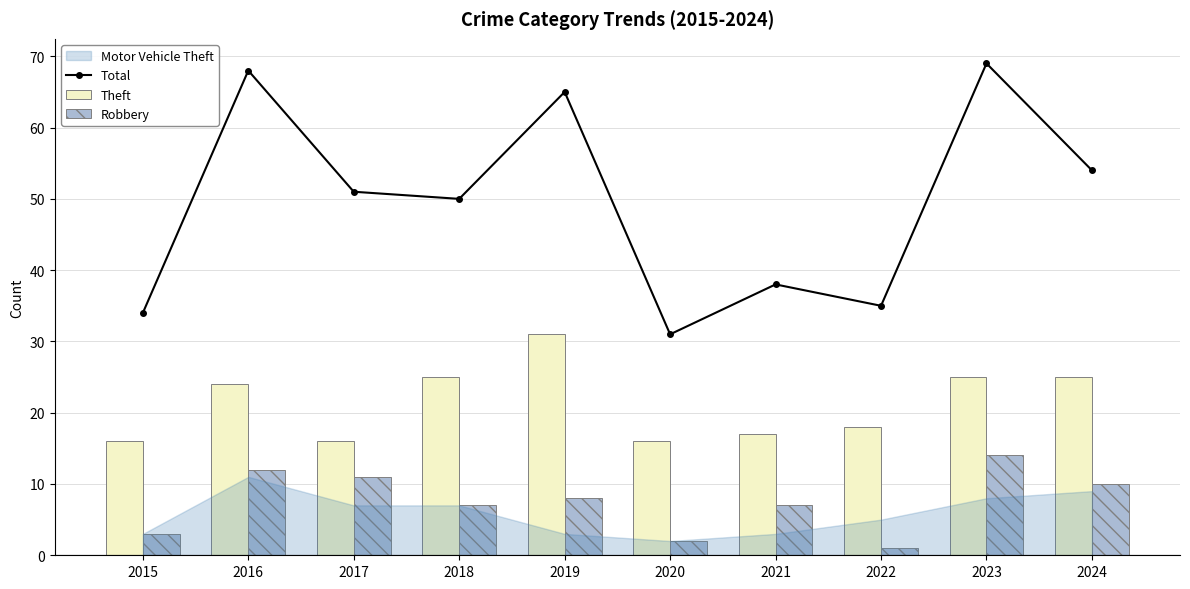

What is the average value of the Theft series?

21